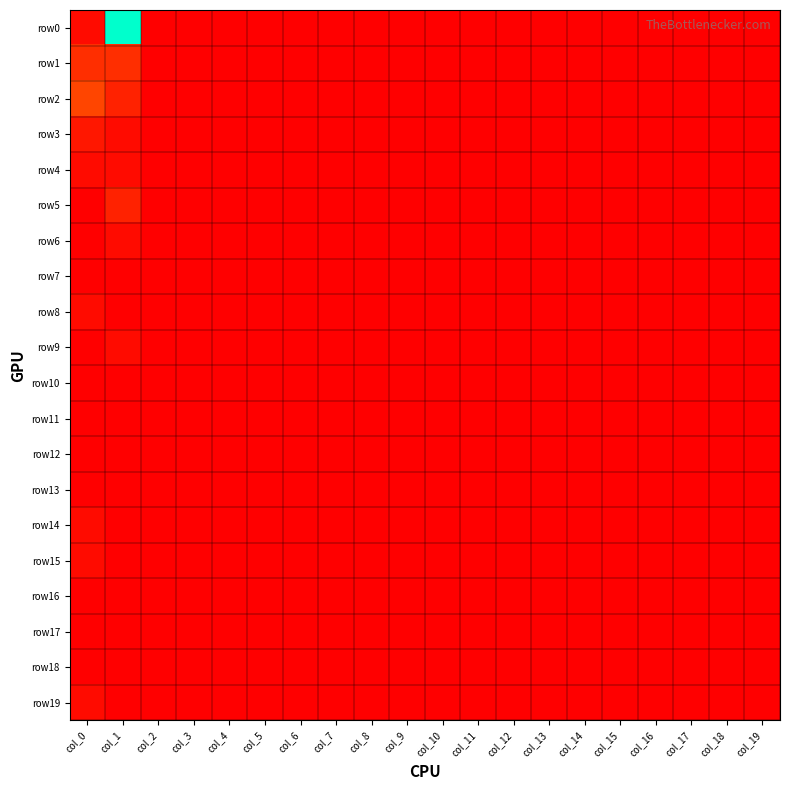

Count the number of categories in the chart.

20